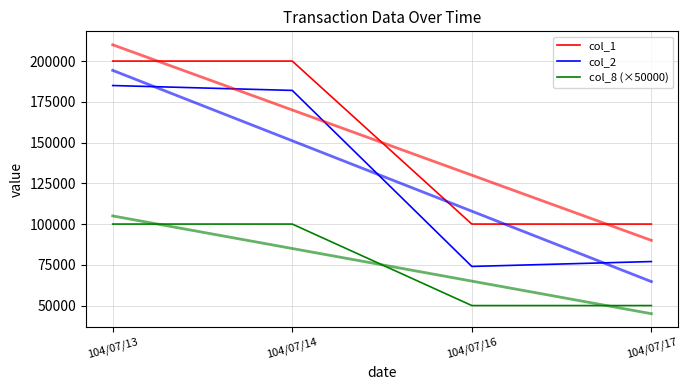

Reading left to right, what are all the values shown in this chart?

col_1: 104/07/13=200000	104/07/14=200000	104/07/16=100000	104/07/17=100000
col_2: 104/07/13=185000	104/07/14=182000	104/07/16=74000	104/07/17=77000
col_8 (×50000): 104/07/13=100000	104/07/14=100000	104/07/16=50000	104/07/17=50000